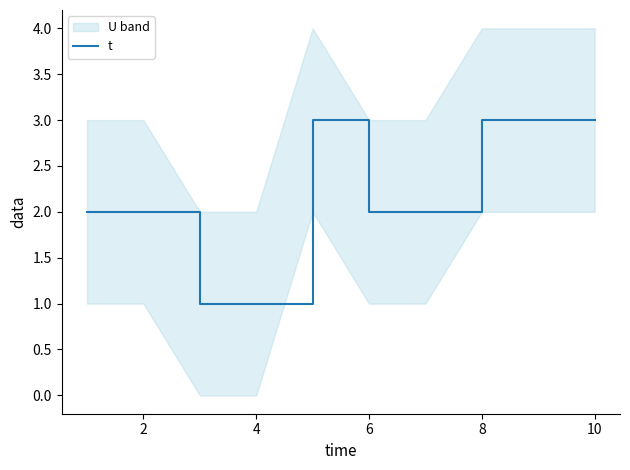

True or false: t has a value of 3 at 10.

True